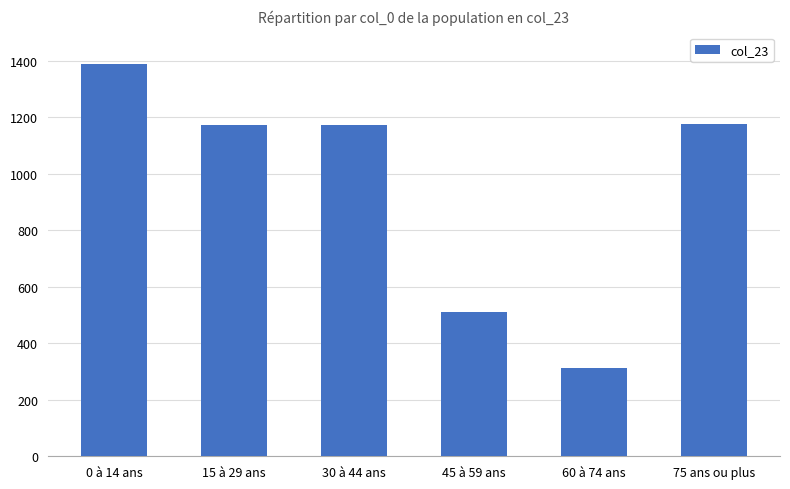

What is the change in value from 45 à 59 ans to 75 ans ou plus?

+666.7